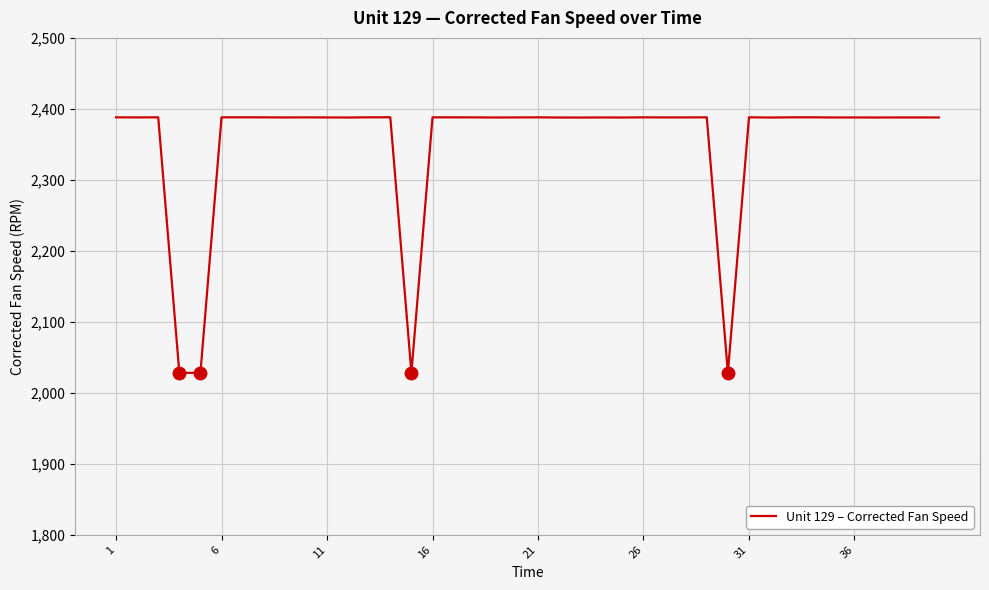

What is the maximum value shown in the chart?

2388.2